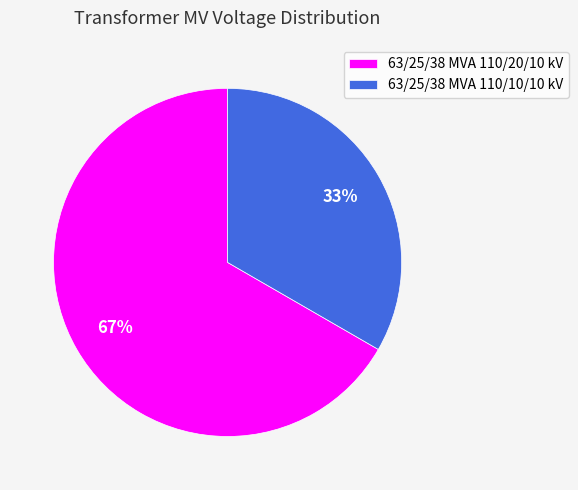

To the nearest percent, what is the average slice percentage?

50%